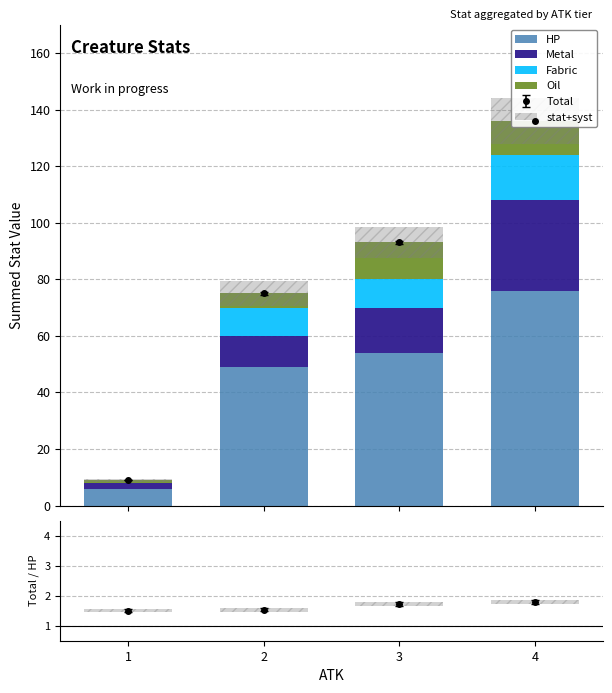

What is the total value across all series at 1?

9